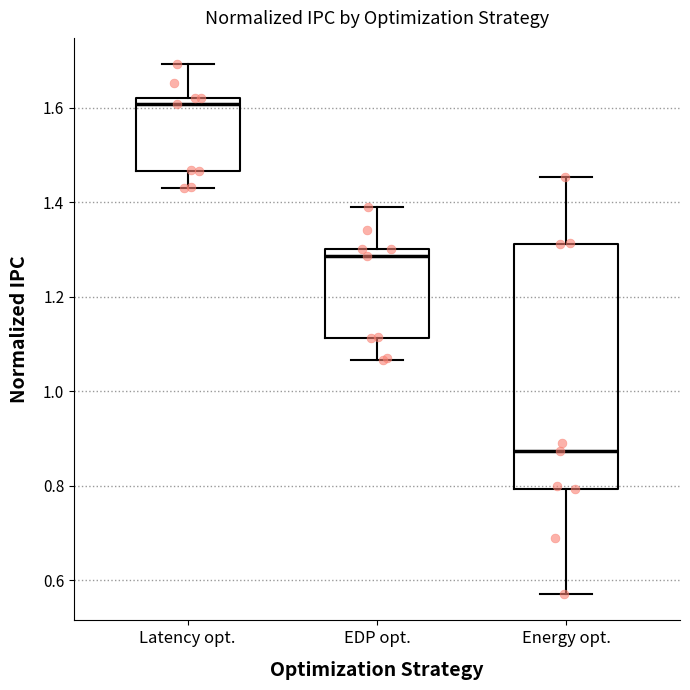

Reading left to right, read every box against the y-axis: the position of its median line, the range the box covers, and the ends of its whiskers. The values are not printed on the chart, so give them approximately, as read against the axis.

Latency opt.: median 1.60, box 1.46 to 1.62, whiskers 1.42 to 1.70
EDP opt.: median 1.28, box 1.12 to 1.30, whiskers 1.06 to 1.38
Energy opt.: median 0.88, box 0.80 to 1.32, whiskers 0.58 to 1.46